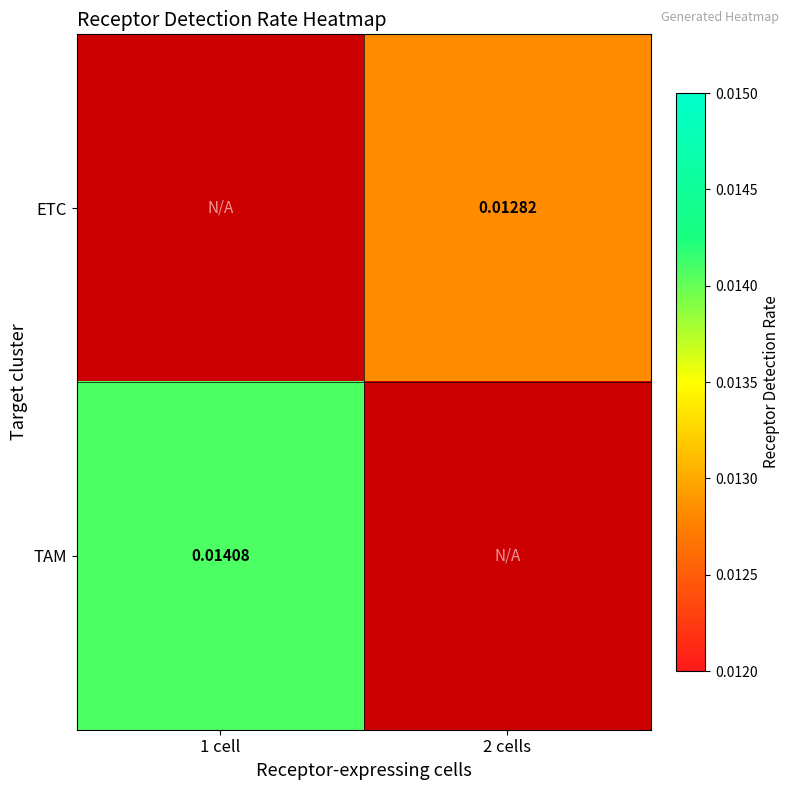

Count the number of categories in the chart.

2